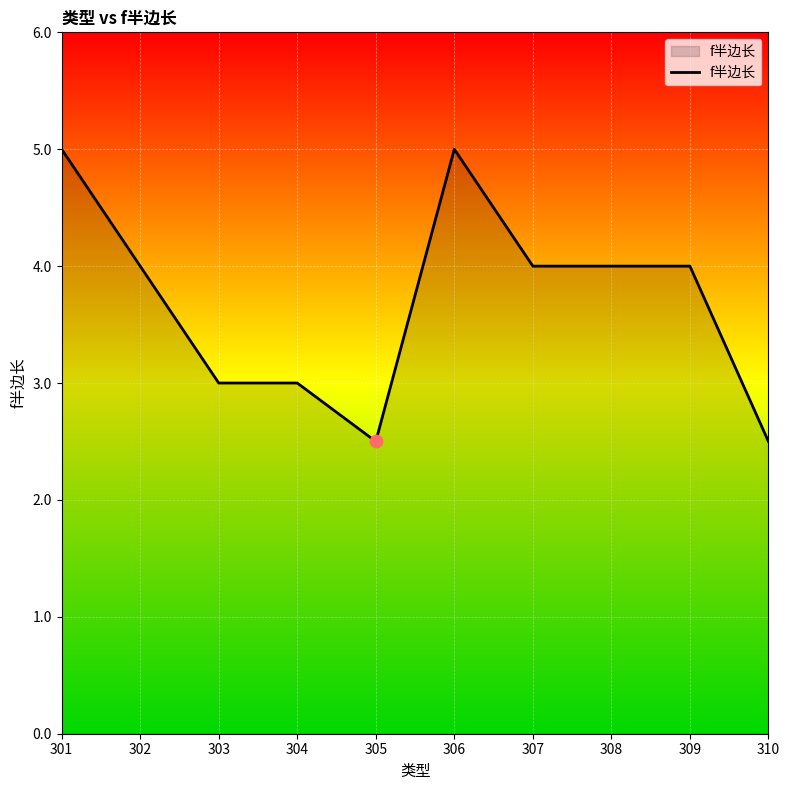

Between 305 and 306, which is larger?

306